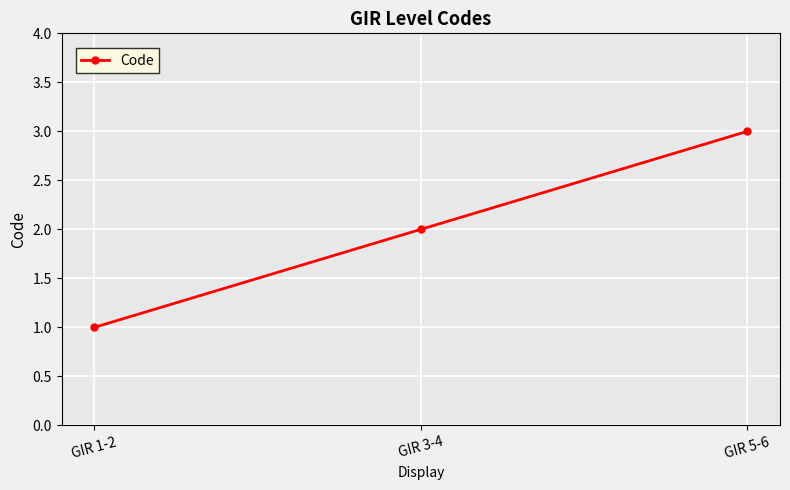

True or false: the data shows 2 at GIR 3-4.

True